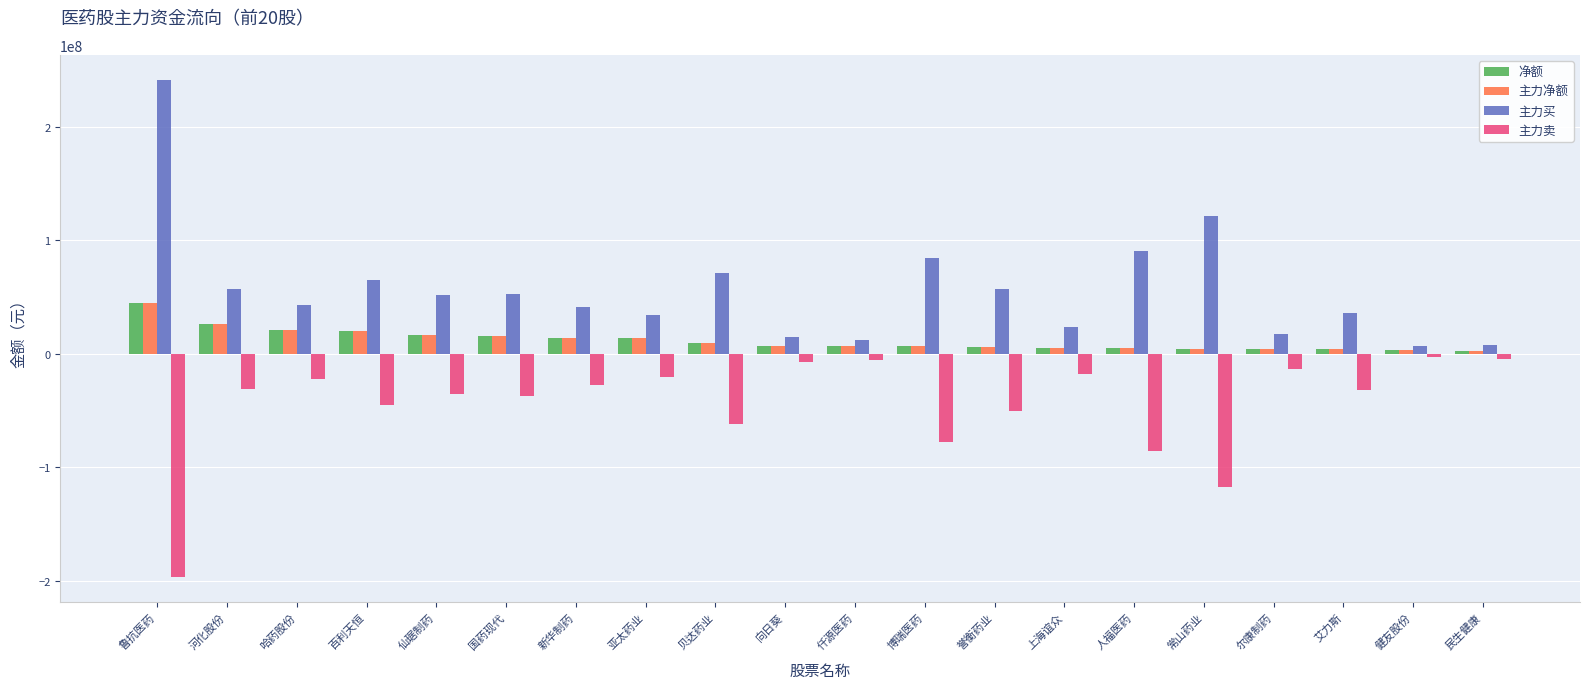

What is the greatest value displayed?

241658111